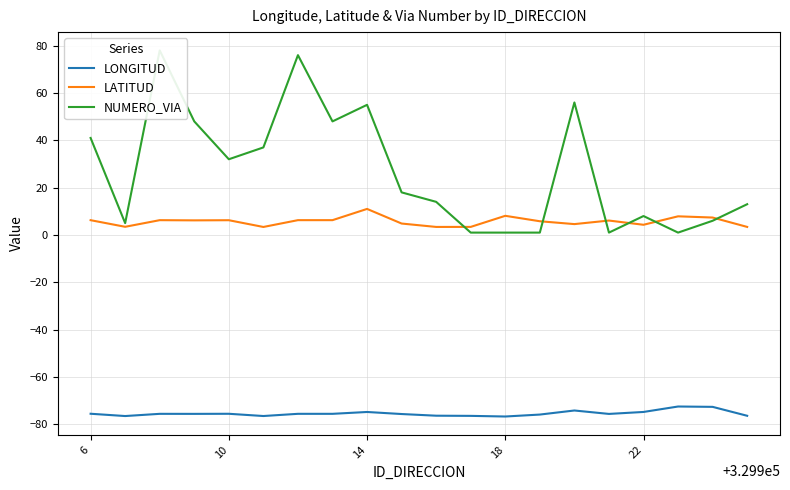

What is the maximum value for NUMERO_VIA?

78.0